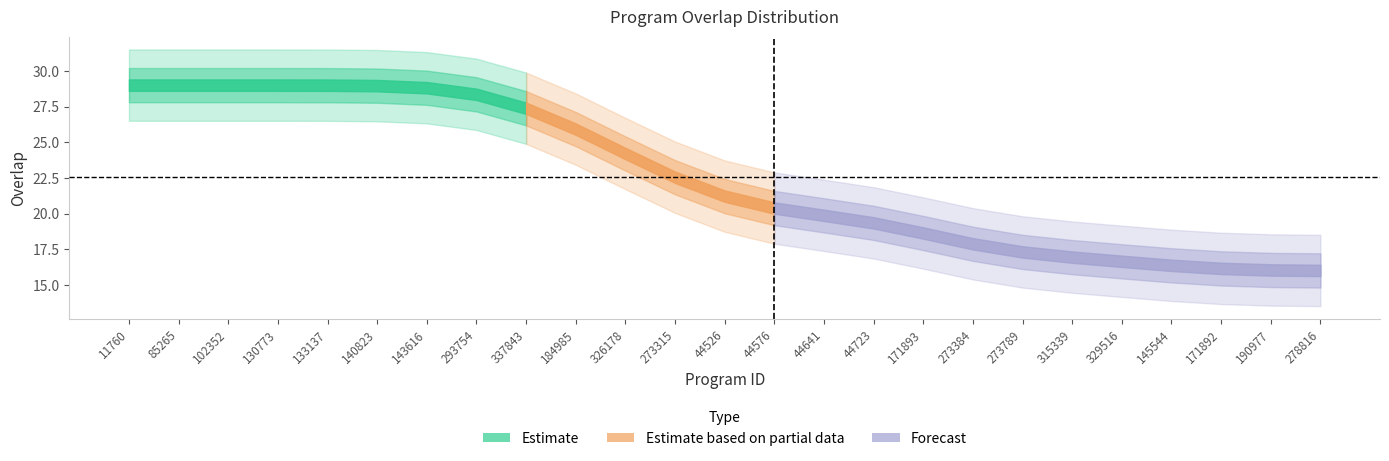

Where does the data first go above 20?

11760